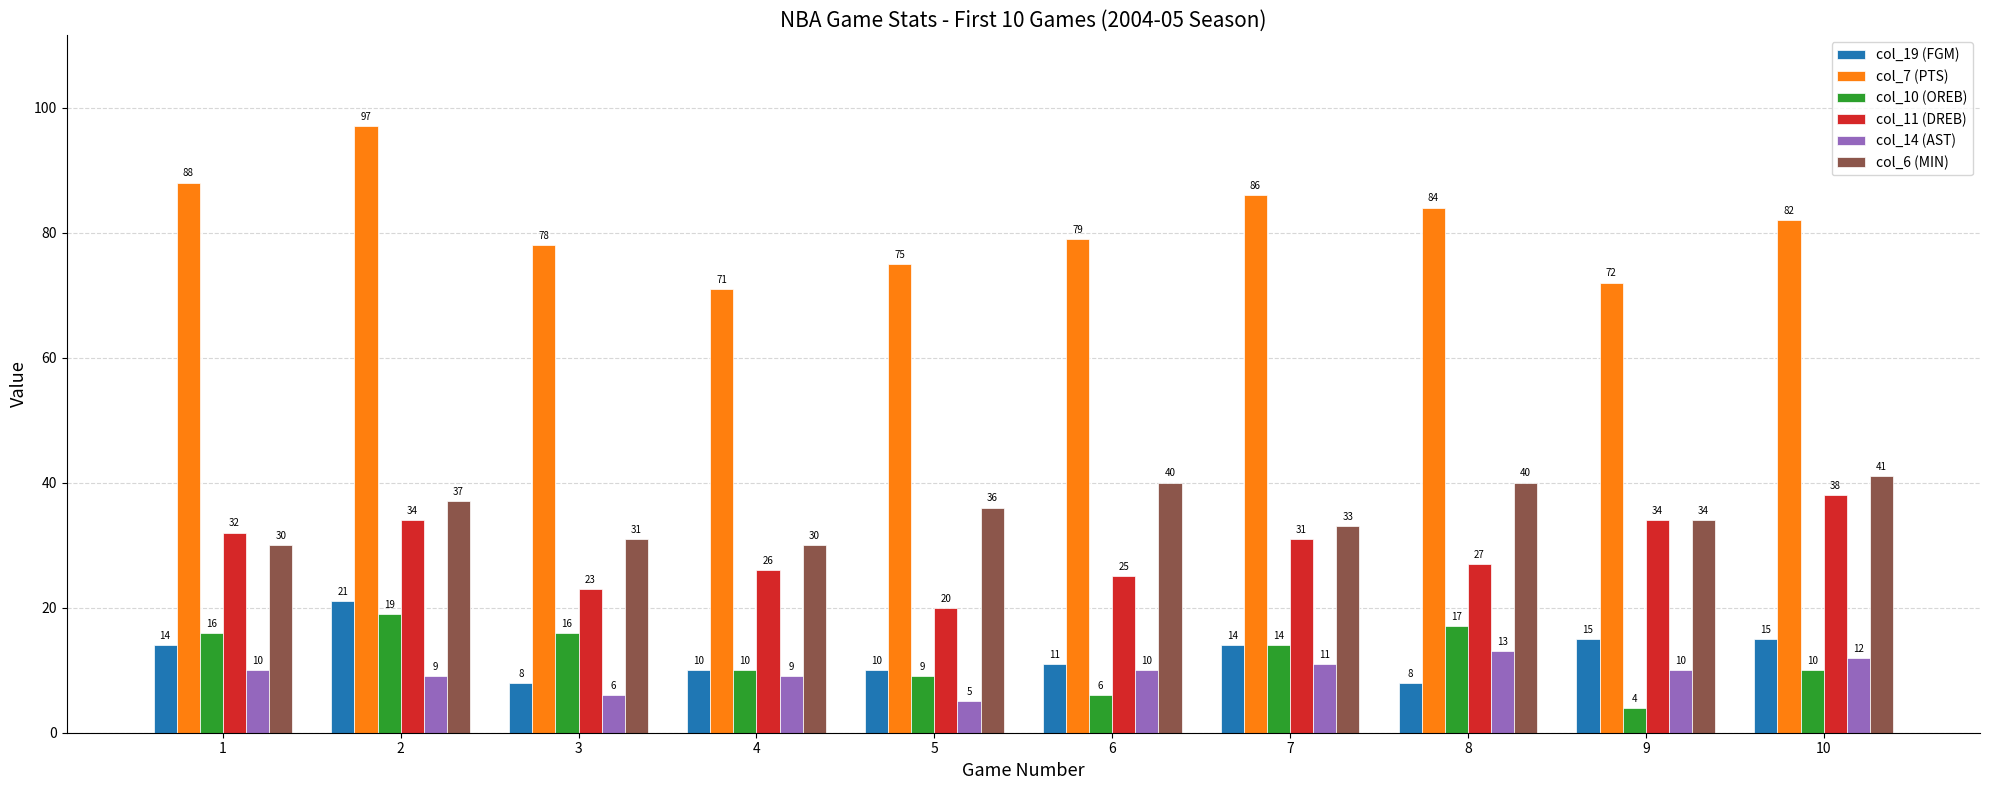

How many data points in col_19 (FGM) are less than 14?

5